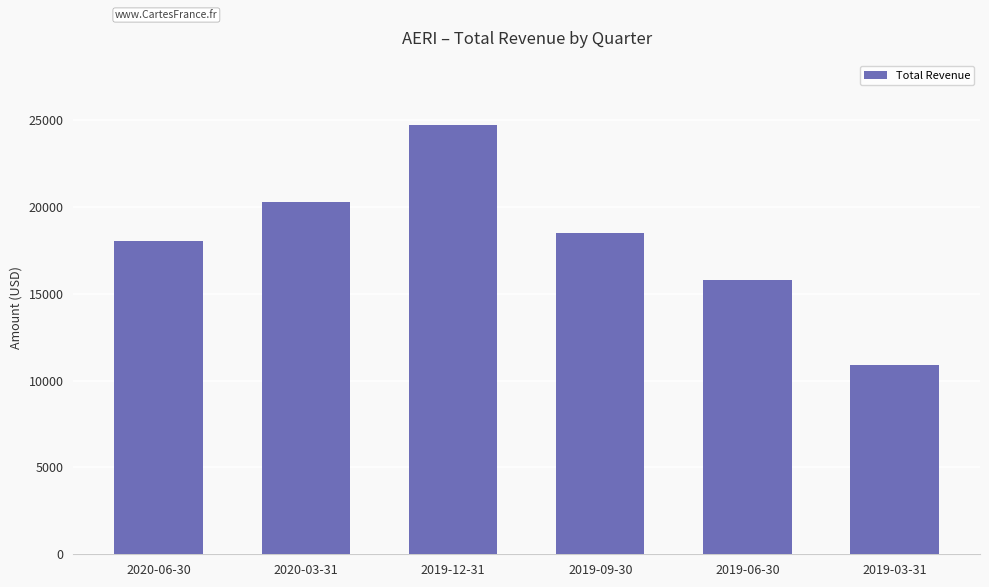

What is the label of the 5th bar from the right?

2020-03-31